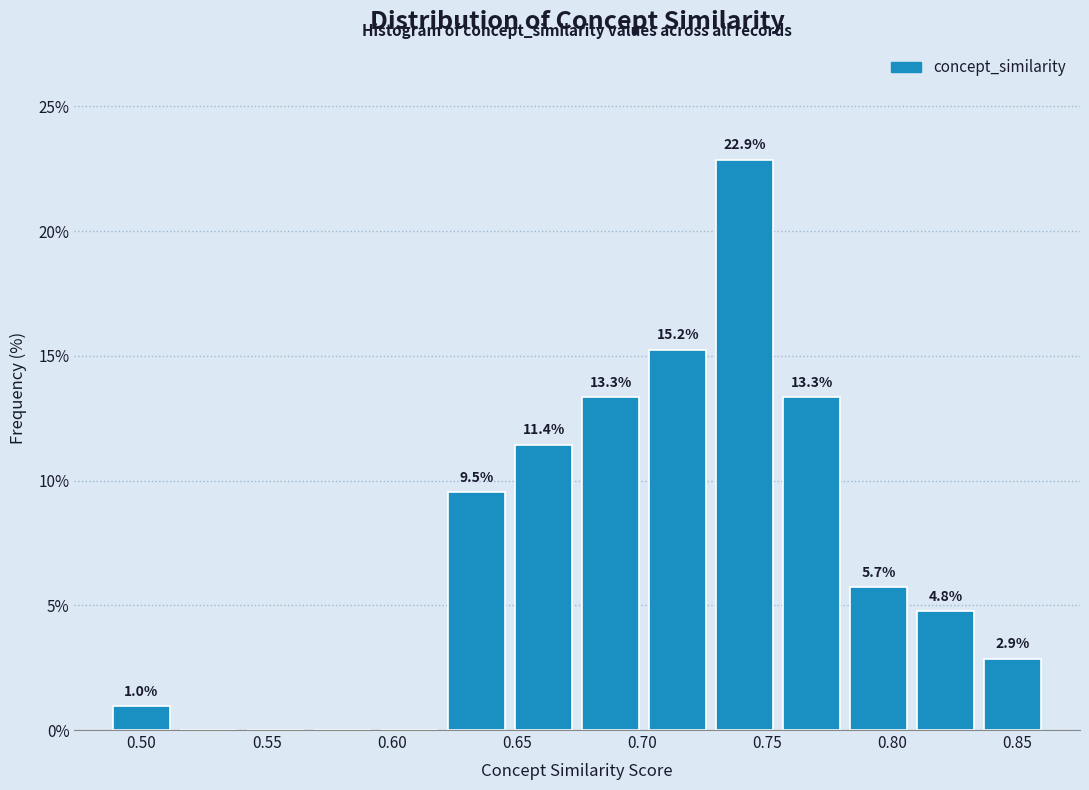

Which range on the x-axis has the tallest bar?

0.730 to 0.755